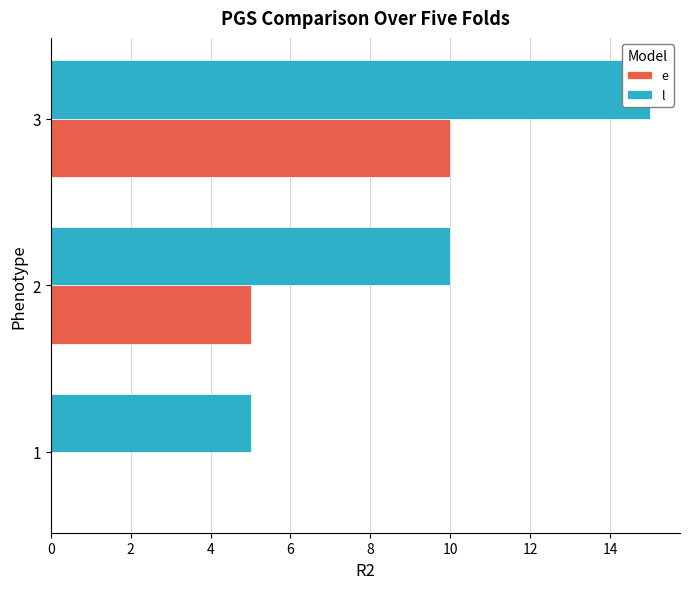

How many series are shown in this chart?

2